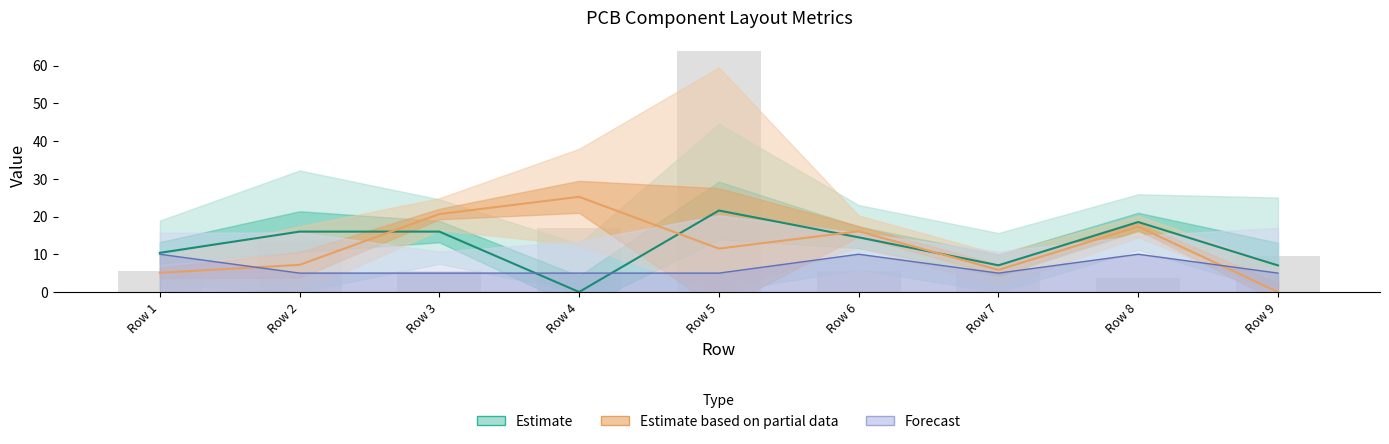

How many data points does each series have?

9